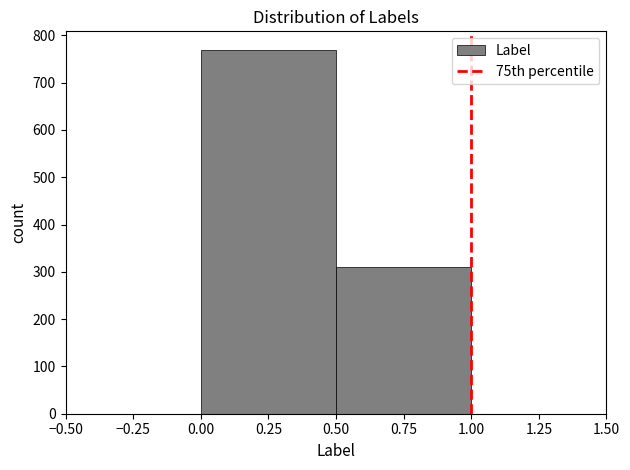

How tall is the bar that spans 0.00 to 0.50 on the x-axis? The values are not printed on the chart, so give them approximately, as read against the axis.

770